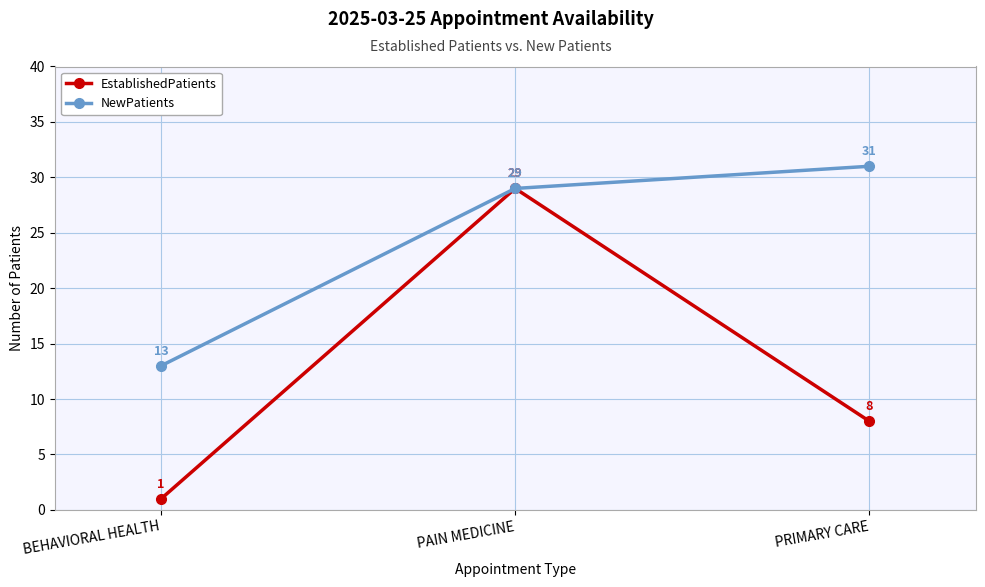

What is the value of the EstablishedPatients point at the 2nd from the left?

29